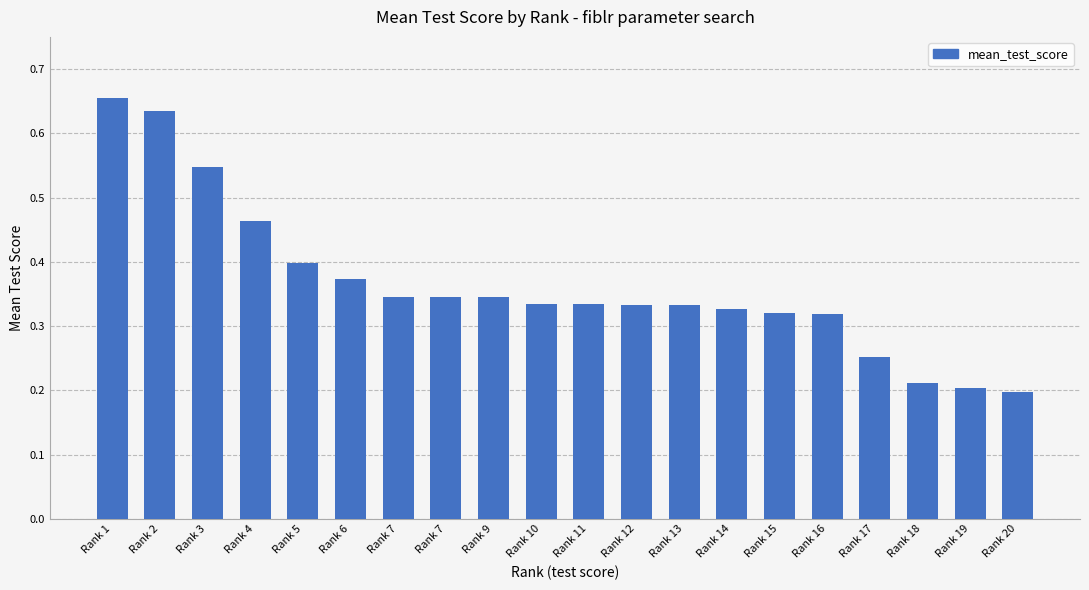

What is the value of the 1st bar from the left?

0.7